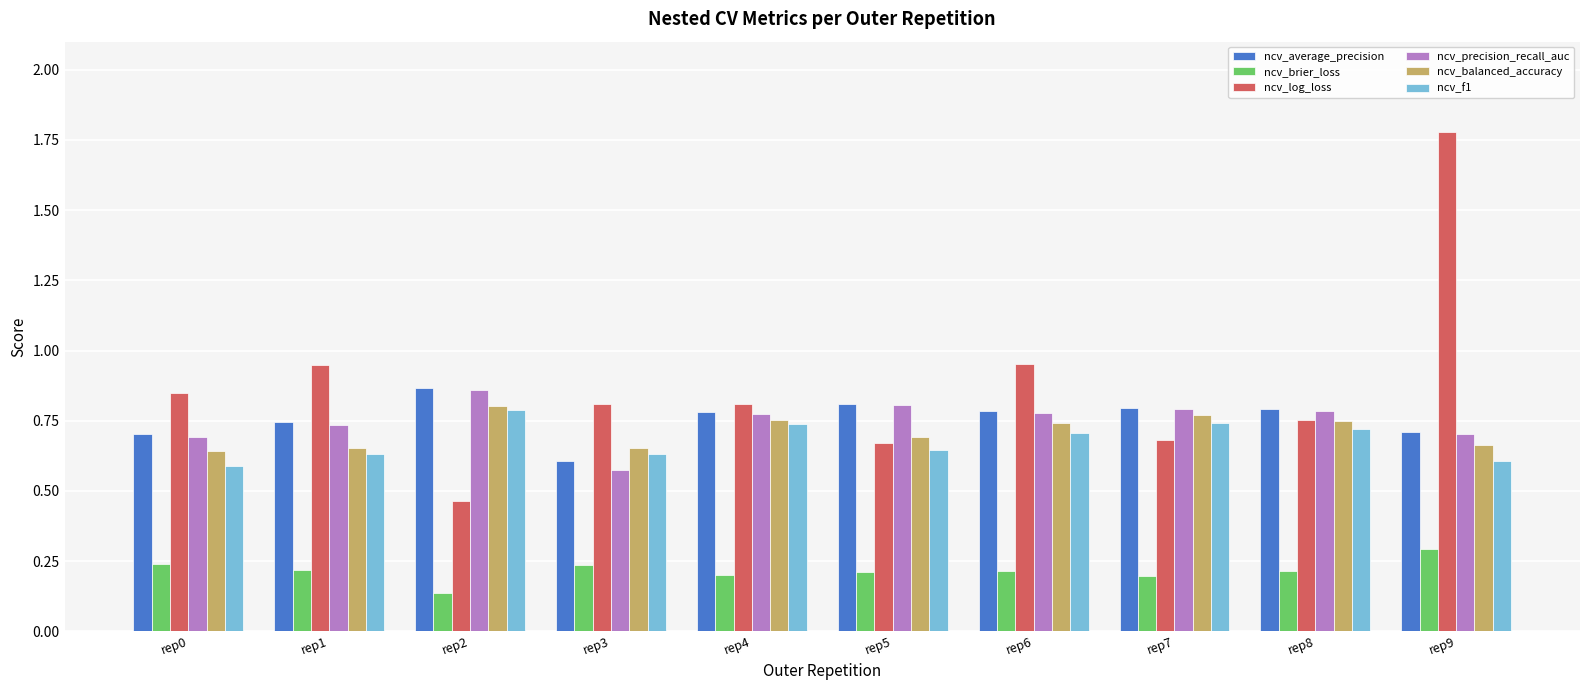

Is the value of ncv_average_precision at rep8 greater than the value of ncv_precision_recall_auc at rep2?

No